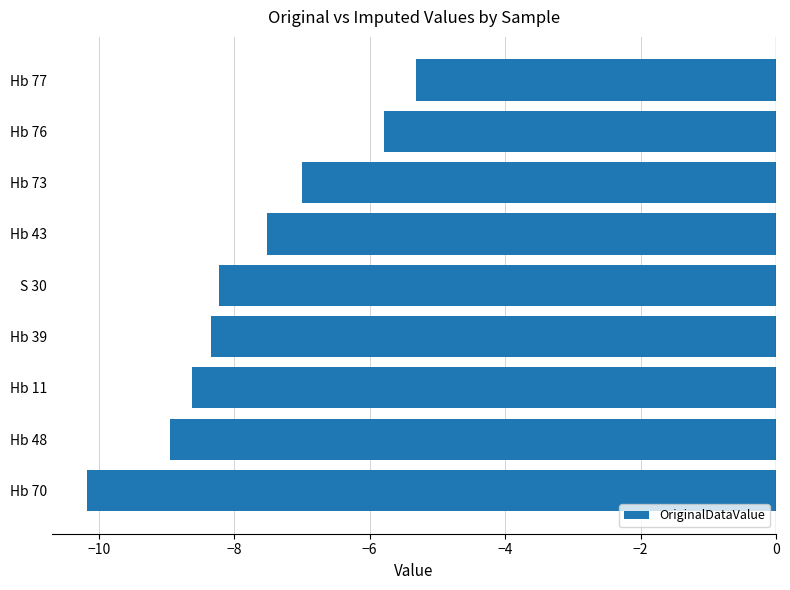

Is it true that the value at Hb 73 is -7.0?

True